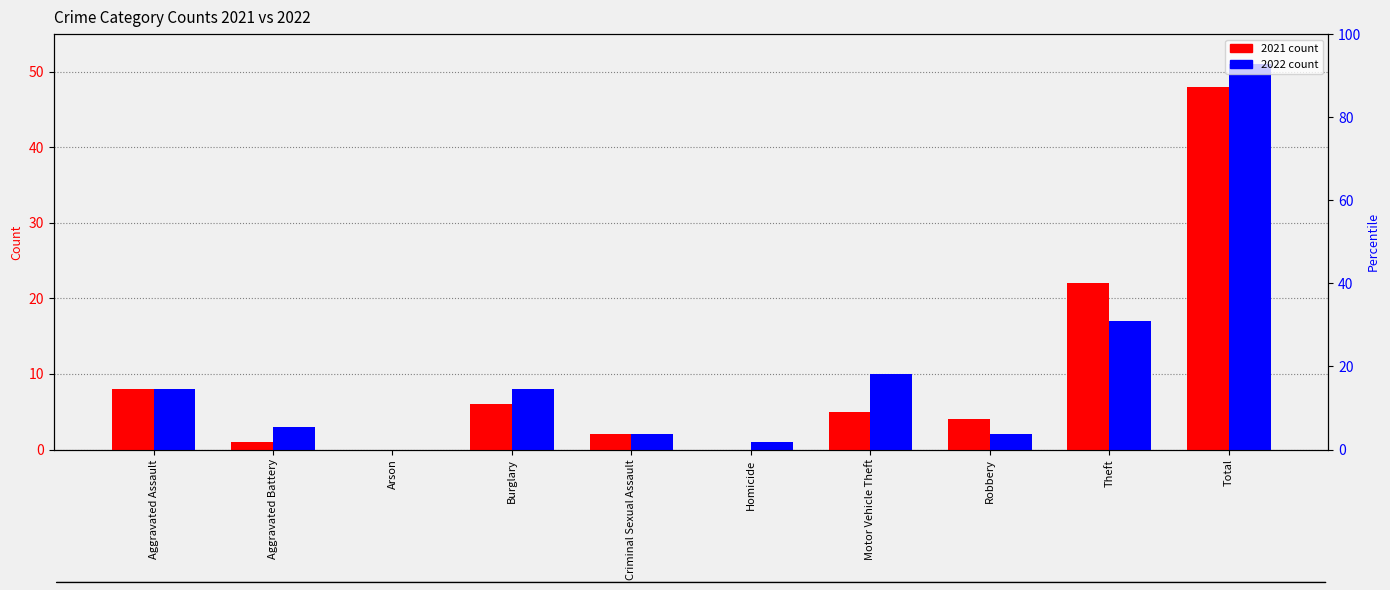

How many groups of bars are there?

10